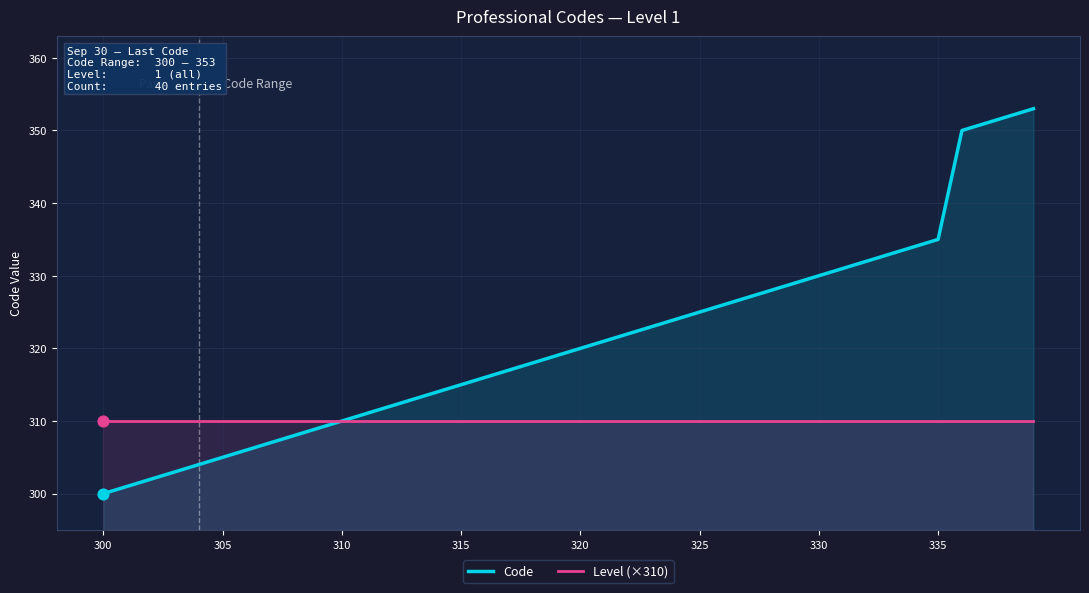

Which series has the largest total across all categories?

Code